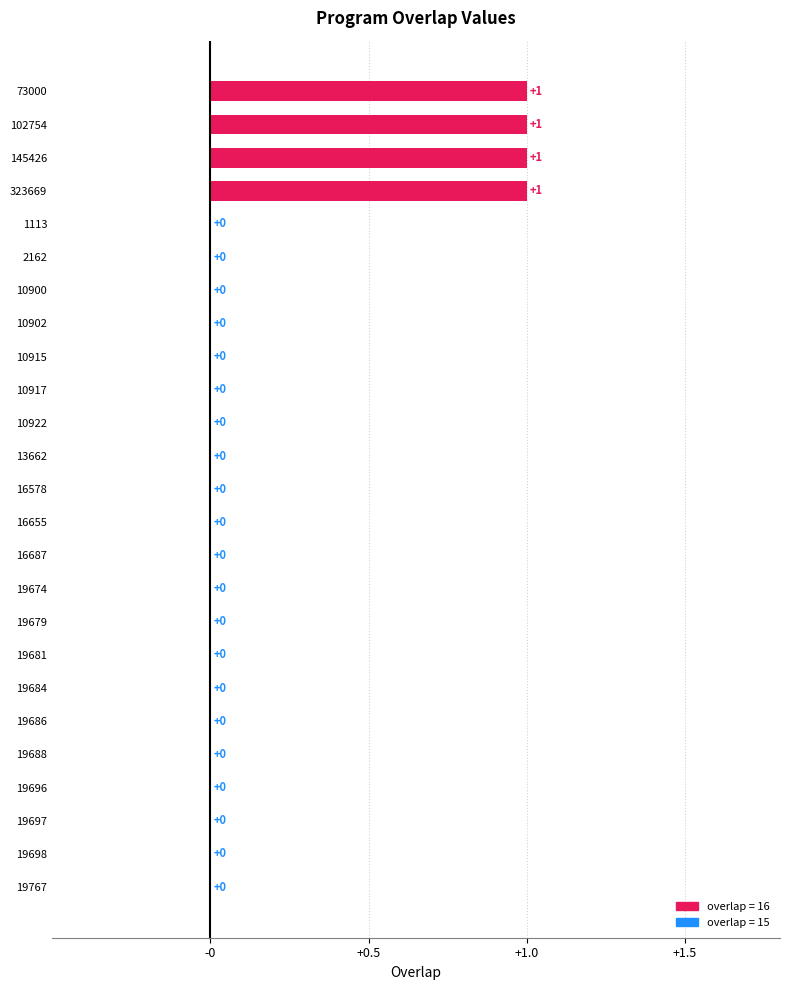

How many series are shown in this chart?

1